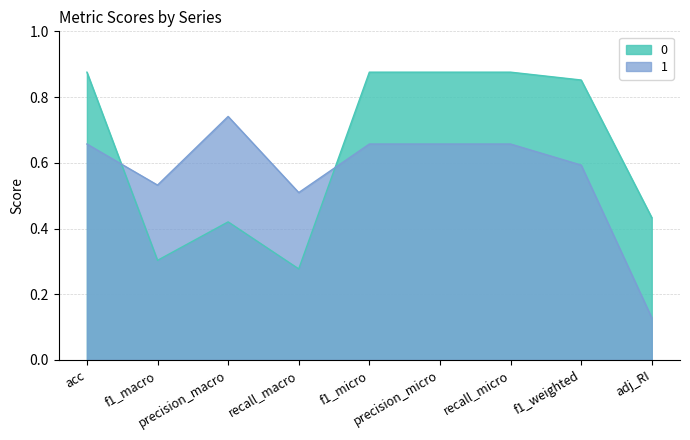

How many interior local valleys does the 0 series have?

2